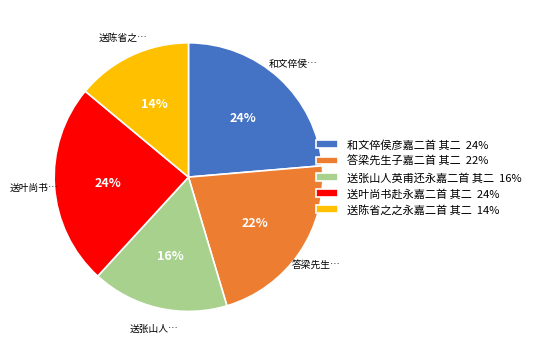

The 答梁先生子嘉二首 其二 22% slice represents 22% of the pie. True or false?

True